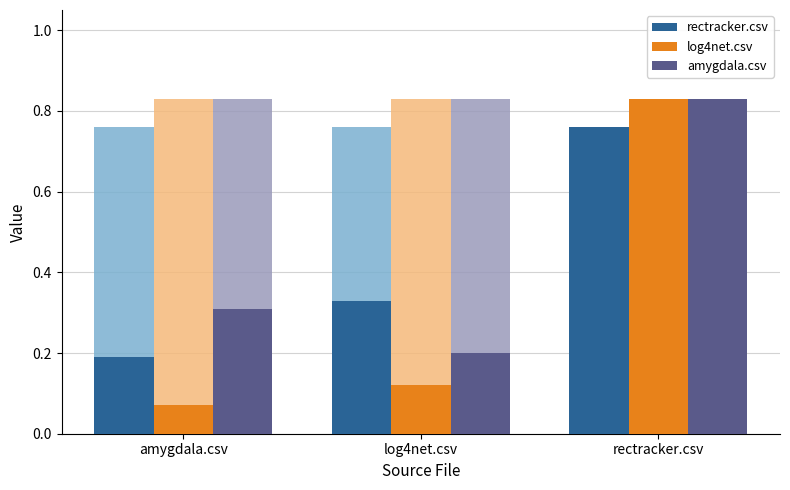

How many categories are shown in the chart?

3